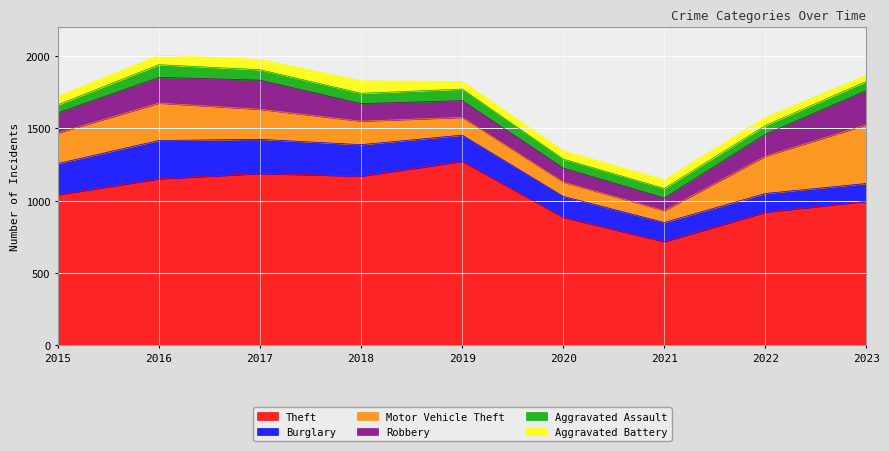

Where does the Aggravated Battery series first go above 60?

2016